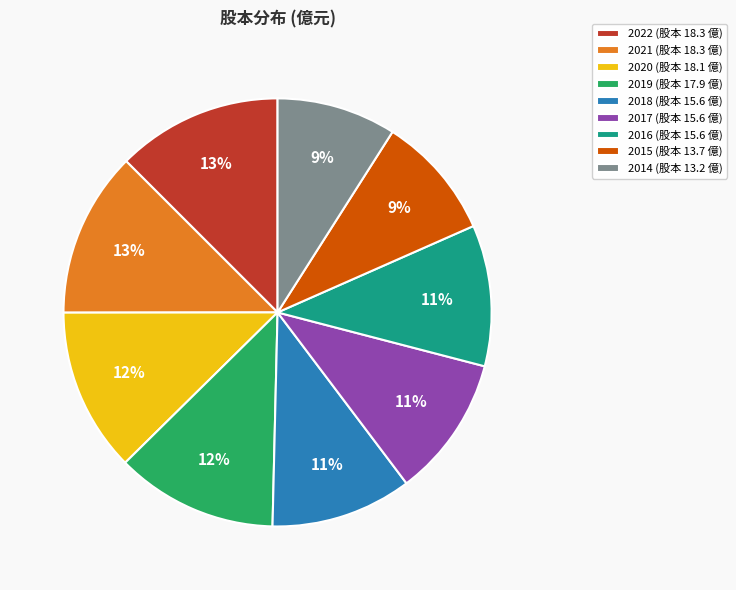

Approximately how many times larger is the value at 2017 (股本 15.6 億) compared to 2014 (股本 13.2 億)?

1.2